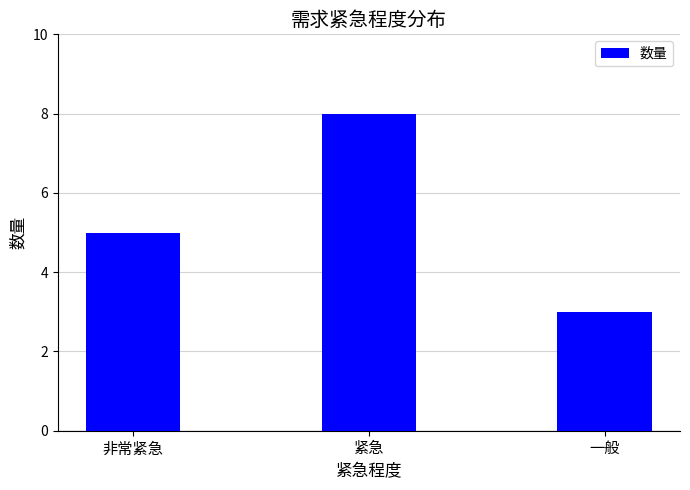

At which category does the chart reach its minimum across all series?

一般